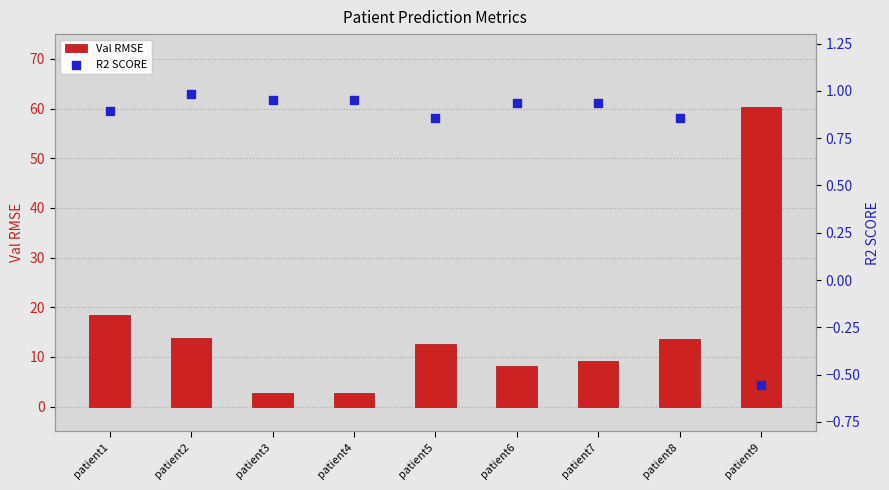

Which series has the largest total across all categories?

Val RMSE